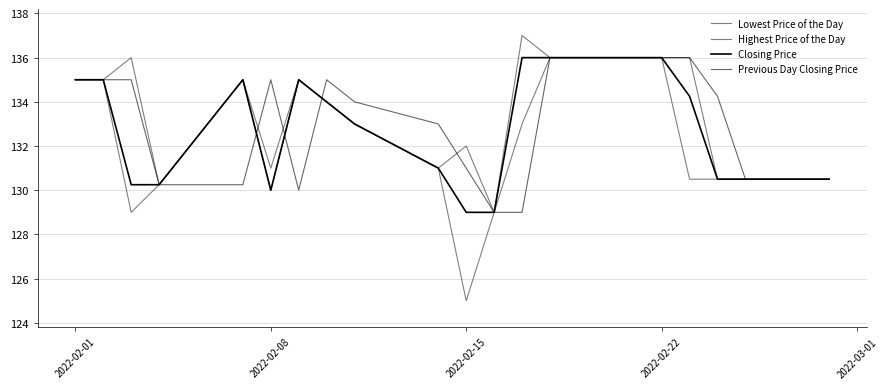

How many interior local valleys does the Previous Day Closing Price series have?

1